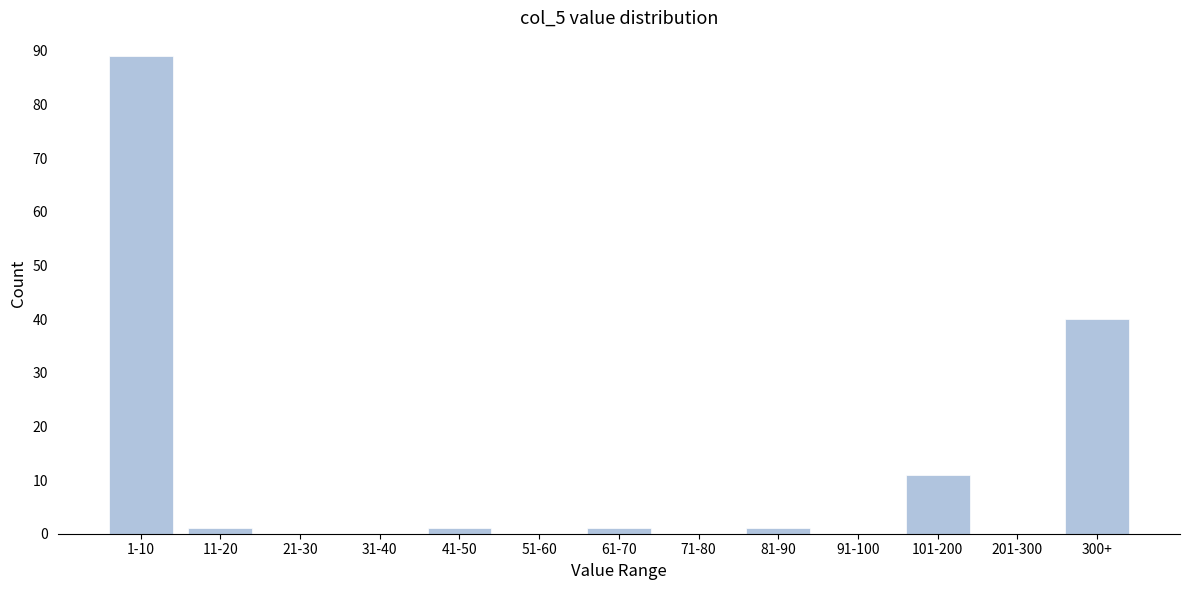

Reading left to right, transcribe all the data shown in this chart.

1-10=89	11-20=1	21-30=0	31-40=0	41-50=1	51-60=0	61-70=1	71-80=0	81-90=1	91-100=0	101-200=11	201-300=0	300+=40